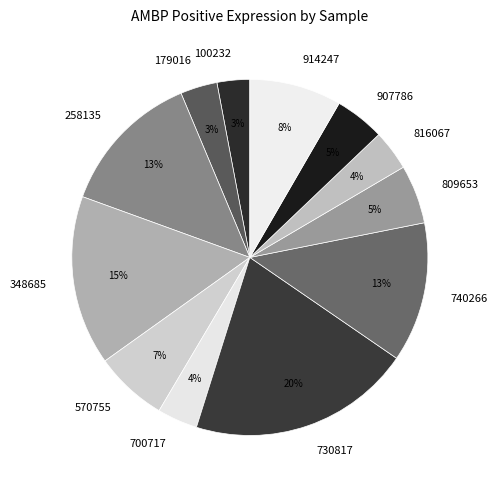

Is the sum of 914247 and 700717 greater than half?

No